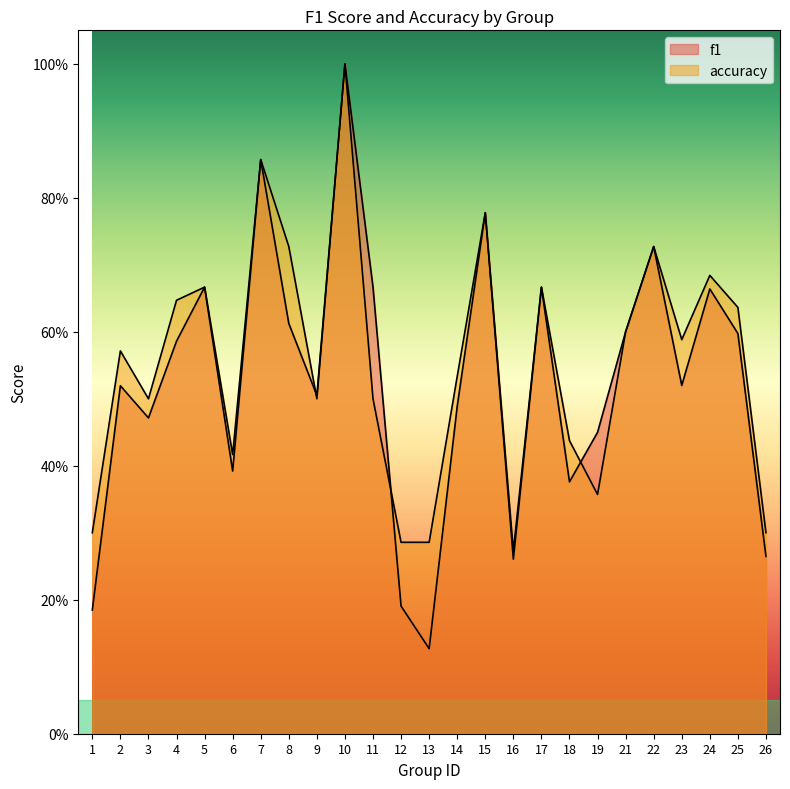

True or false: f1 has more than 0 points higher than both neighbors.

True